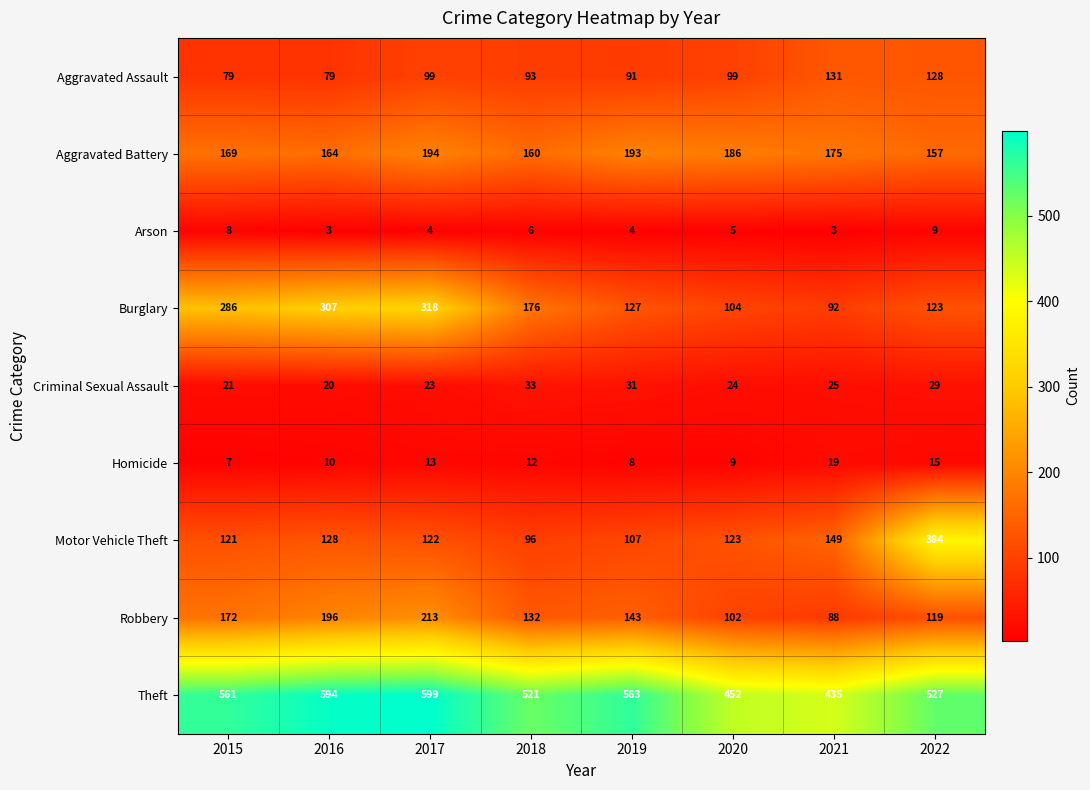

List the labels in order of Robbery value, largest first.

2017, 2016, 2015, 2019, 2018, 2022, 2020, 2021